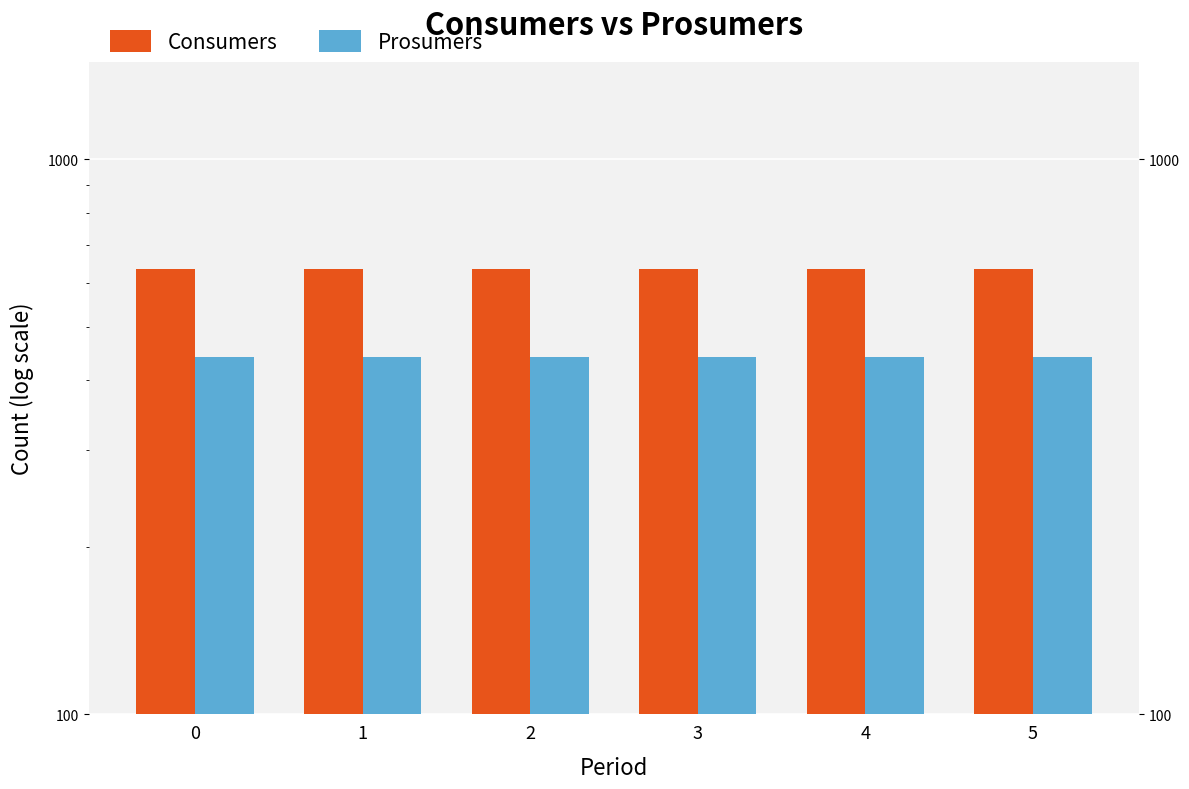

What is the value of the Consumers bar at the 1st from the left?

635